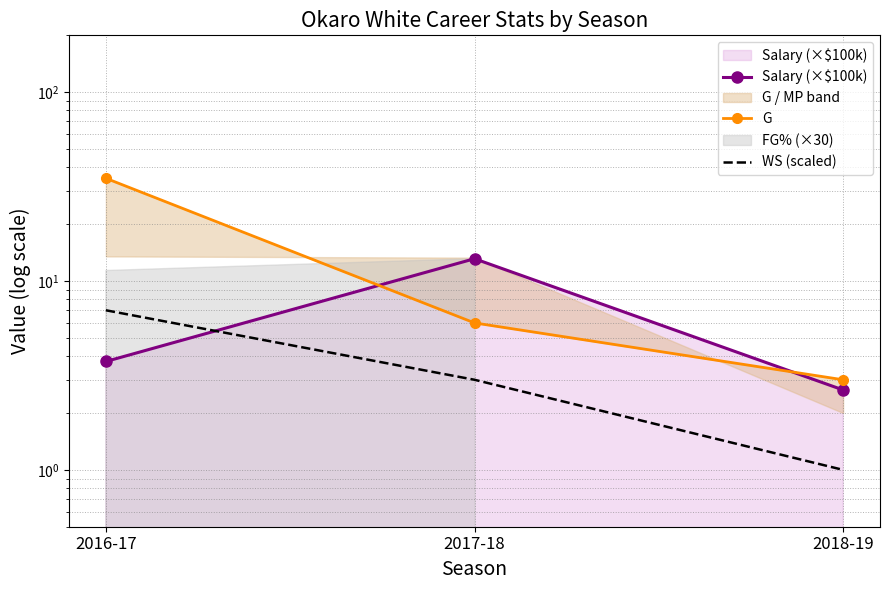

At how many categories does at least one series exceed 26?

1